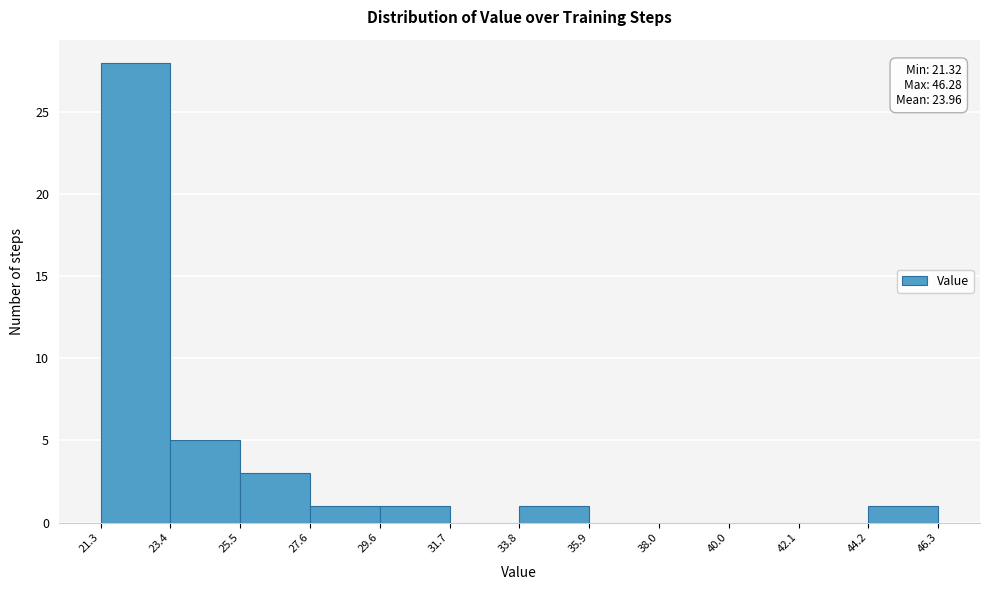

Over which range of the x-axis is the bar tallest?

21.3 to 23.4